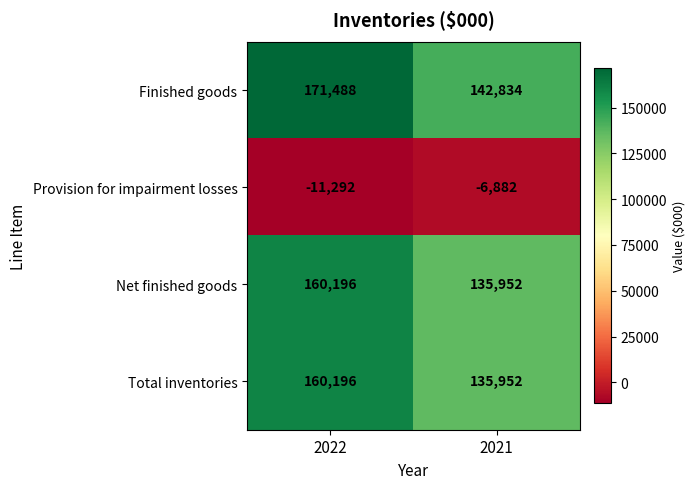

Where is Provision for impairment losses nearest to the value -9087?

2022